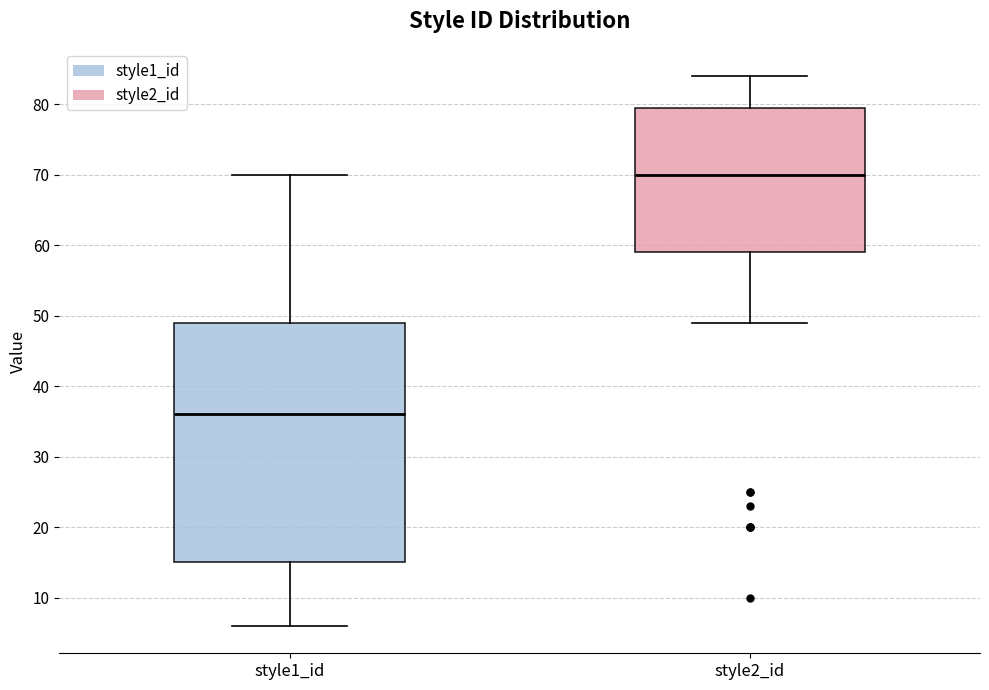

Where is the upper edge of the box for style1_id on the y-axis? The values are not printed on the chart, so give them approximately, as read against the axis.

49